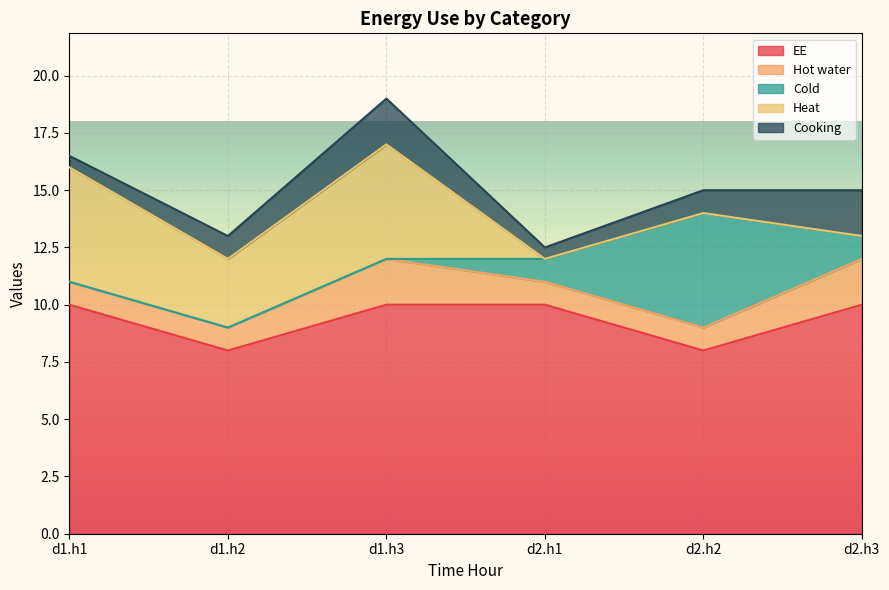

Reading left to right, transcribe all the data shown in this chart.

EE: 10.0	8.0	10.0	10.0	8.0	10.0
Hot water: 1.0	1.0	2.0	1.0	1.0	2.0
Cold: 0.0	0.0	0.0	1.0	5.0	1.0
Heat: 5.0	3.0	5.0	0.0	0.0	0.0
Cooking: 0.5	1.0	2.0	0.5	1.0	2.0